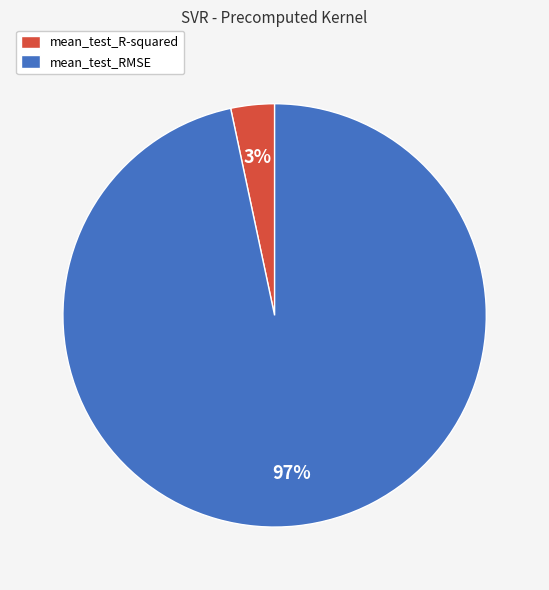

Between mean_test_RMSE and mean_test_R-squared, which is larger?

mean_test_RMSE